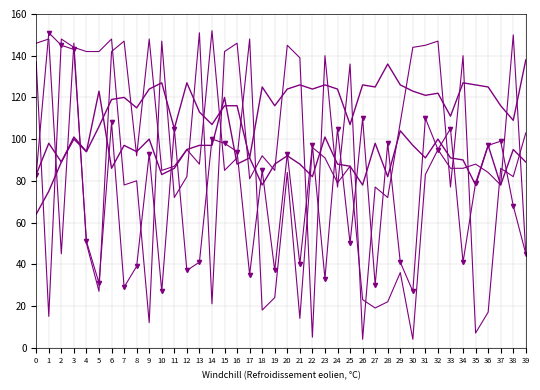

The outputs_mean series shows 92 at 20. True or false?

True